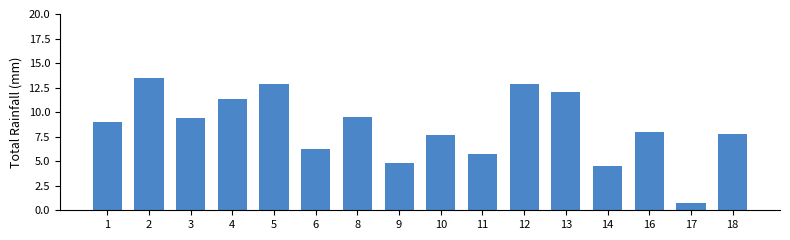

Which category has the highest value across all series?

2